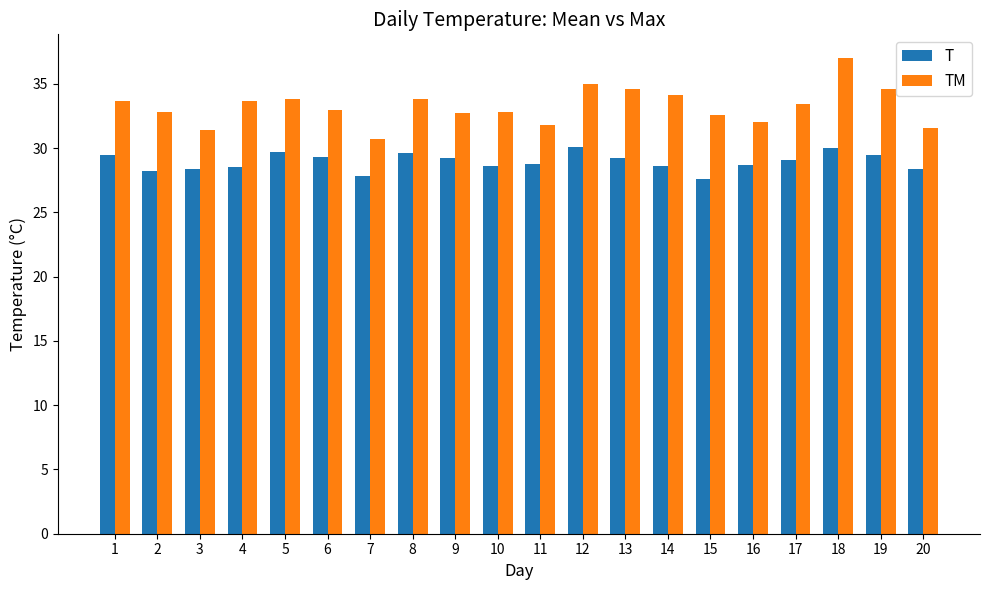

What is the value of the TM bar at the 8th from the left?

33.8